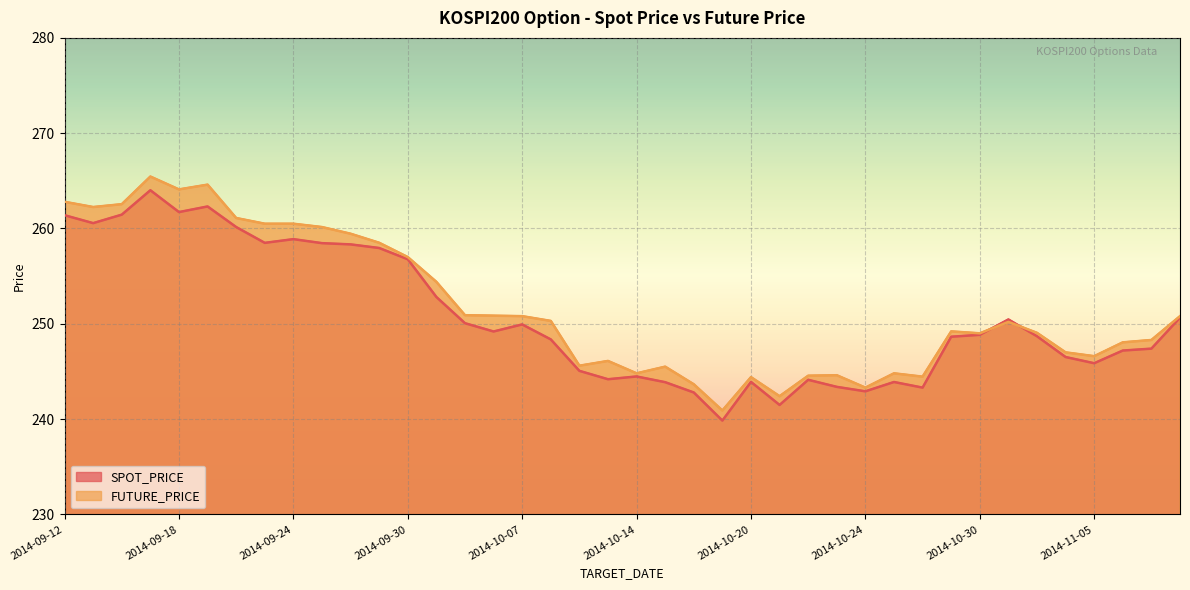

What is the label of the 35th point from the left?

2014-11-03